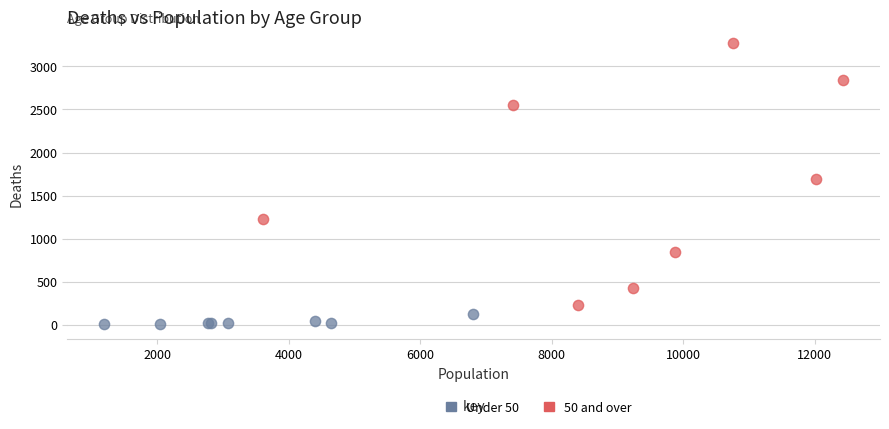

Which series contains the highest Y value?

50 and over